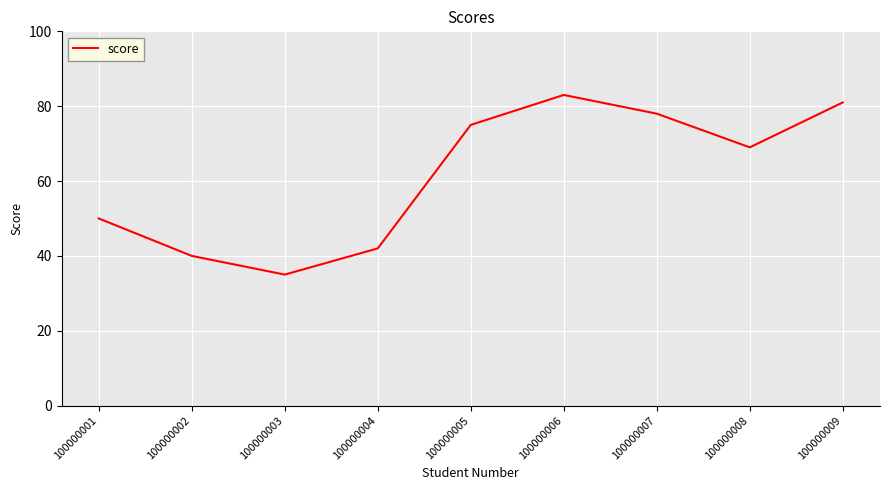

Rank the categories by value from lowest to highest.

100000003, 100000002, 100000004, 100000001, 100000008, 100000005, 100000007, 100000009, 100000006